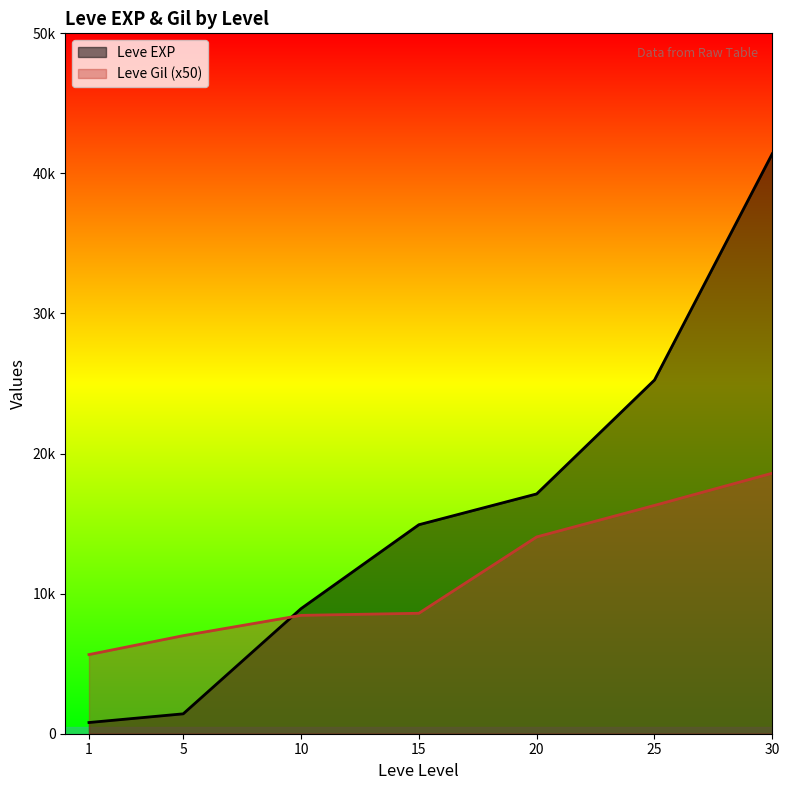

What is the approximate value of Leve EXP at 10, to the nearest 10?

8930